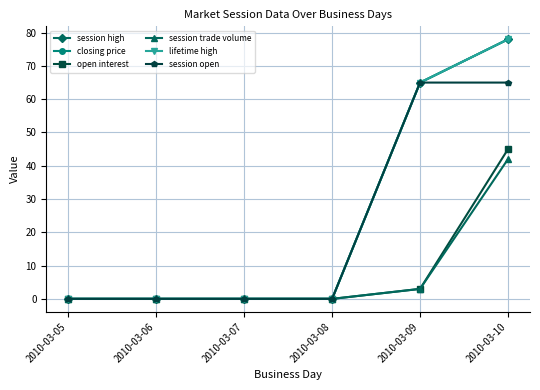

True or false: closing price and session trade volume cross at least once.

False